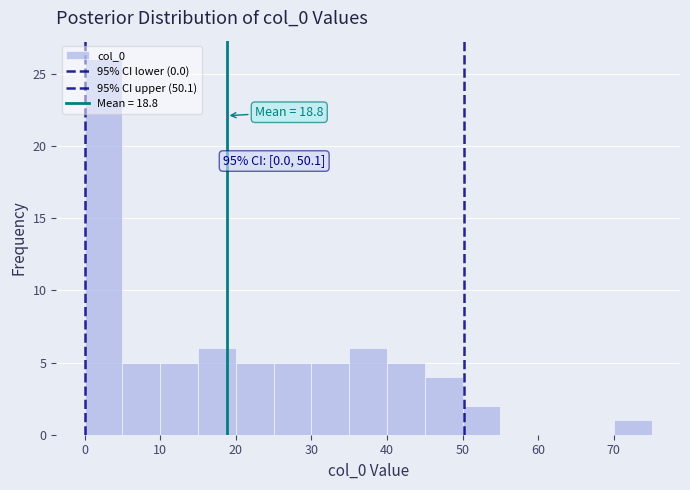

Which range on the x-axis has the tallest bar?

0 to 5